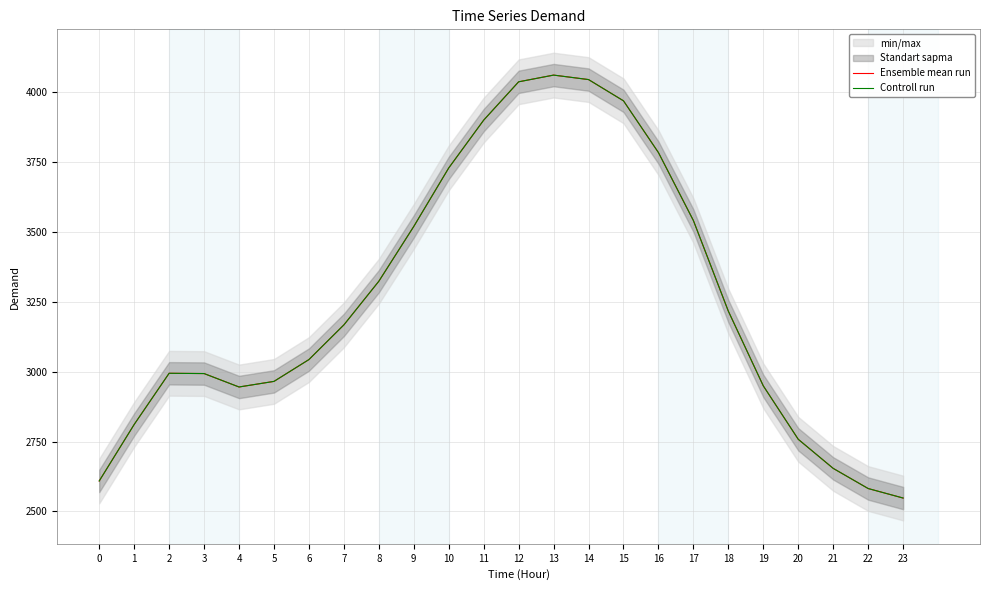

How many categories are shown in the chart?

24